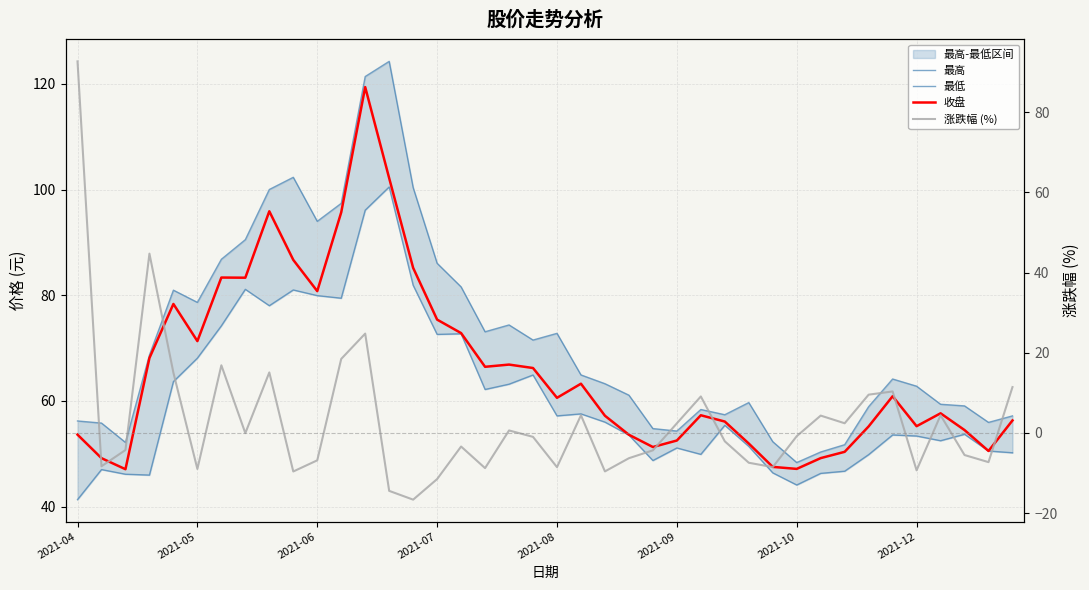

What is the smallest value displayed?

-16.6